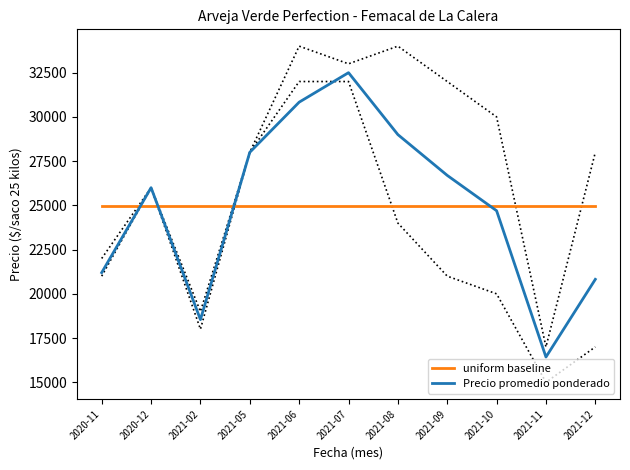

What is the difference between the second highest and second lowest values in the Precio promedio ponderado series?

12291